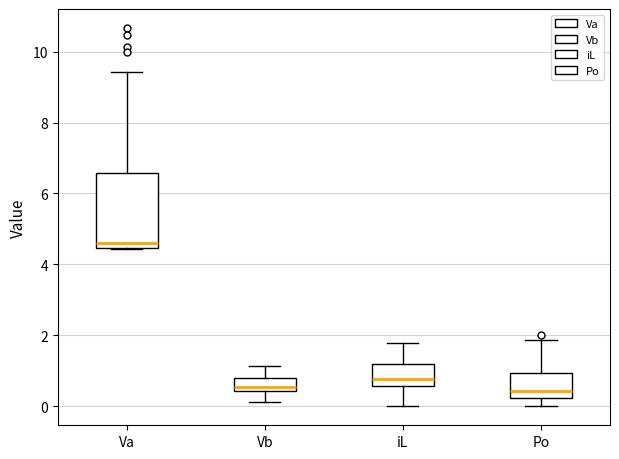

Which box has the highest median line?

Va